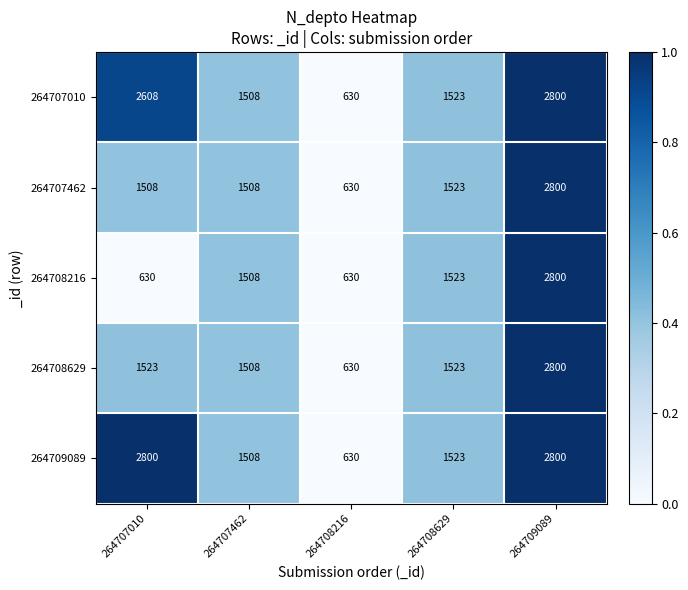

At which label does 264707010 first exceed 1523?

264707010